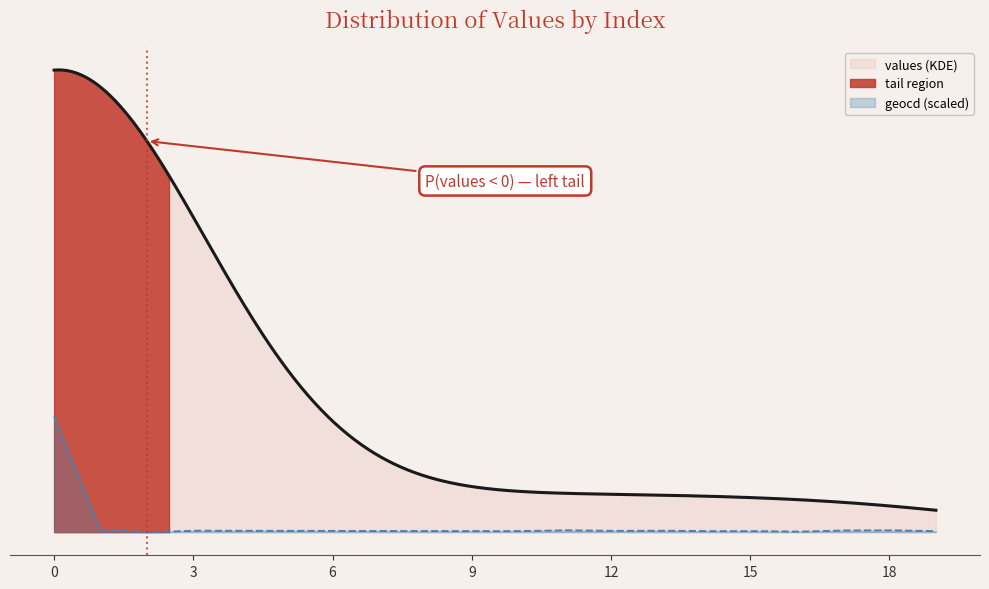

Reading left to right, what are all the values shown in this chart?

values: 9835	164	0	118	118	118	98	98	91	91	85	157	104	124	85	91	39	144	157	85
geocd: 1499	25	0	18	18	18	15	15	14	14	13	24	16	19	13	14	6	22	24	13
indicators: 1524	1524	1524	1524	1524	1524	1524	1524	1524	1524	1524	1524	1524	1524	1524	1524	1524	1524	1524	1524